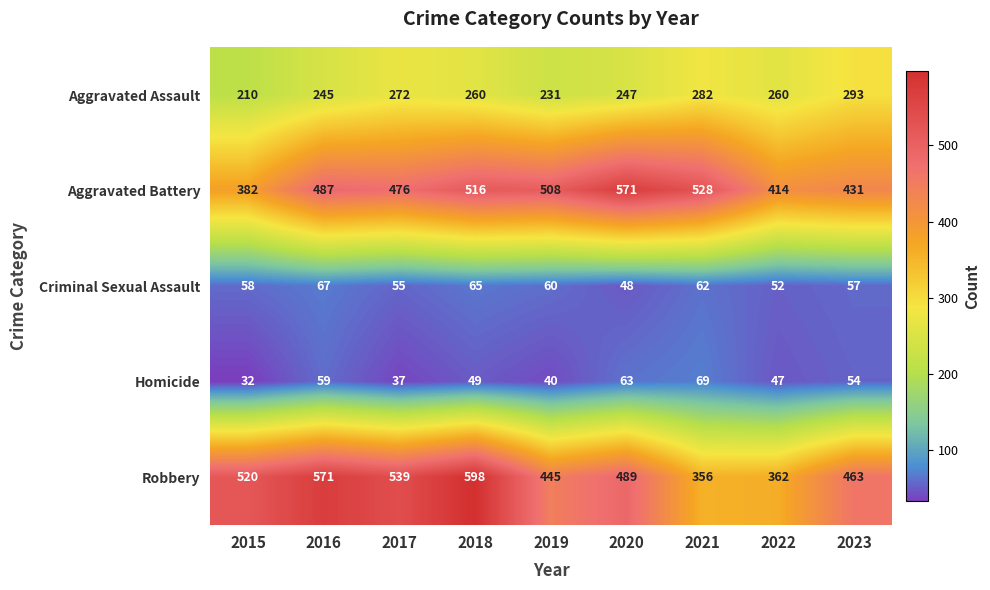

At how many categories does at least one series exceed 375?

9